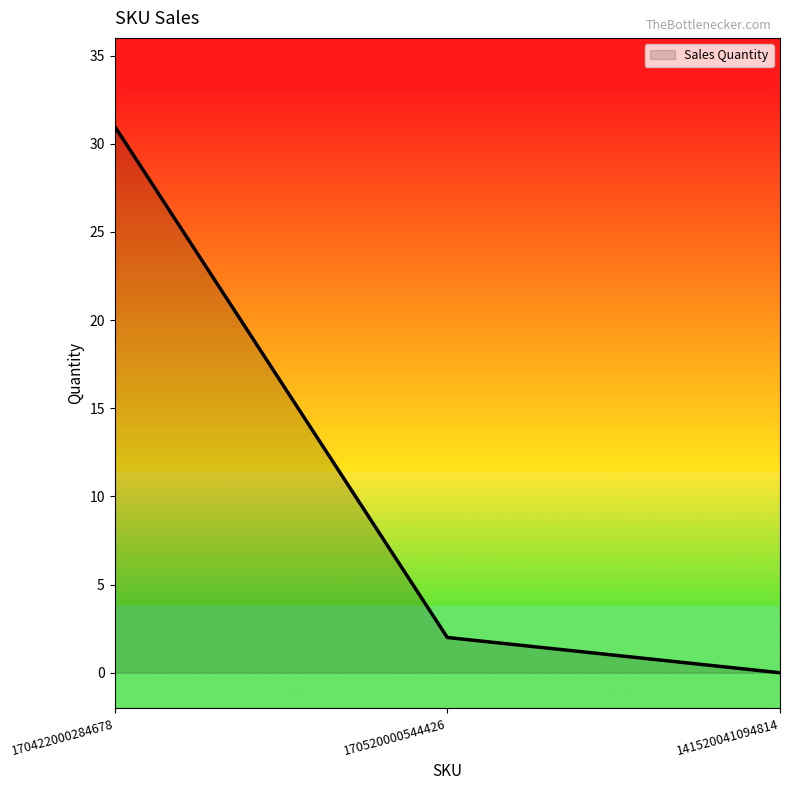

The chart shows a value of 0 at 141520041094814. True or false?

True